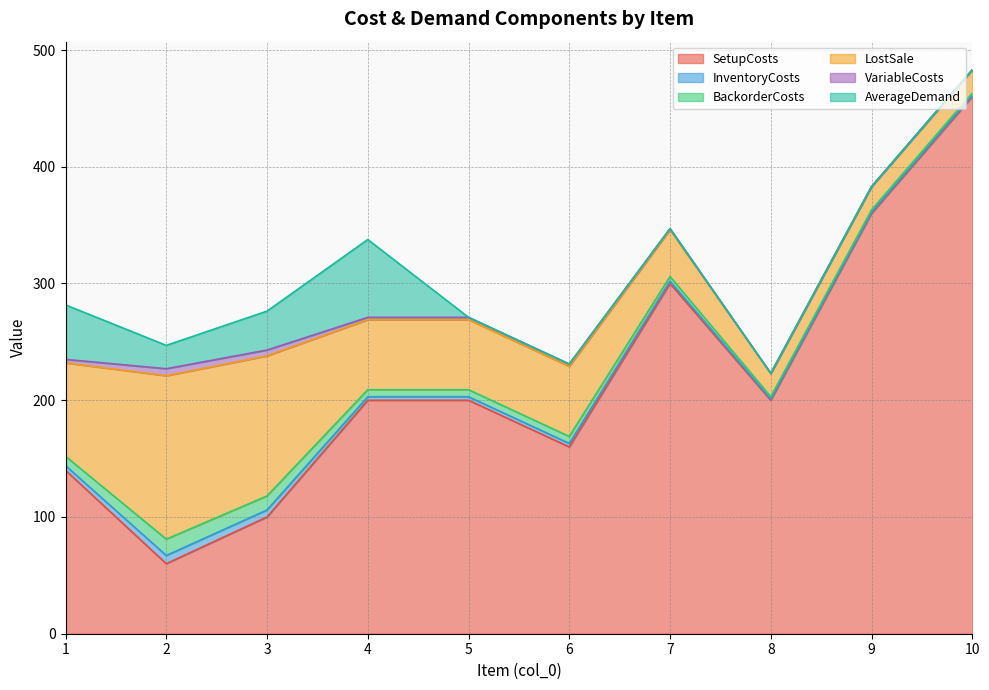

Reading left to right, transcribe all the data shown in this chart.

SetupCosts: 140.0	60.0	100.0	200.0	200.0	160.0	300.0	200.0	360.0	460.0
InventoryCosts: 4.0	7.0	6.0	3.0	3.0	3.0	2.0	1.0	1.0	1.0
BackorderCosts: 8.0	14.0	12.0	6.0	6.0	6.0	4.0	2.0	2.0	2.0
LostSale: 80.0	140.0	120.0	60.0	60.0	60.0	40.0	20.0	20.0	20.0
VariableCosts: 3.0	6.0	5.0	2.0	2.0	2.0	1.0	0.0	0.0	0.0
AverageDemand: 46.7	20.0	33.3	66.7	0.0	0.0	0.0	0.0	0.0	0.0